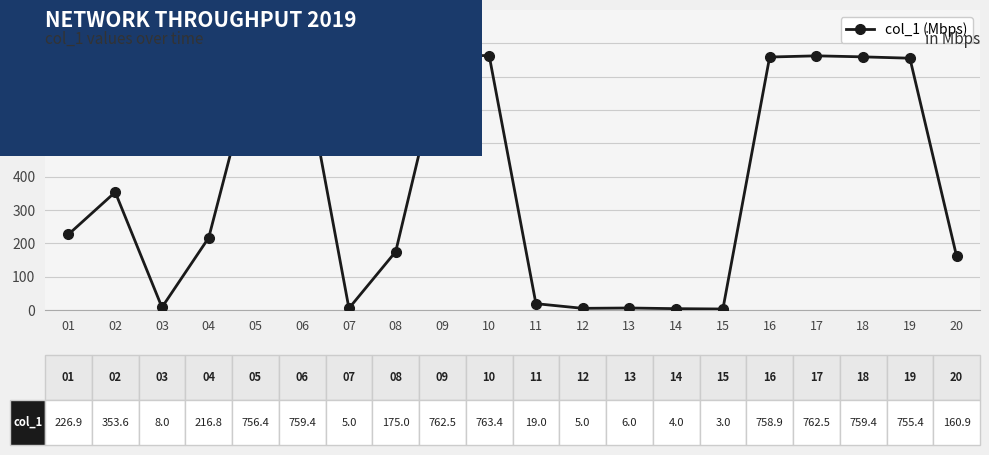

True or false: the data has more than 0 interior local peaks.

True